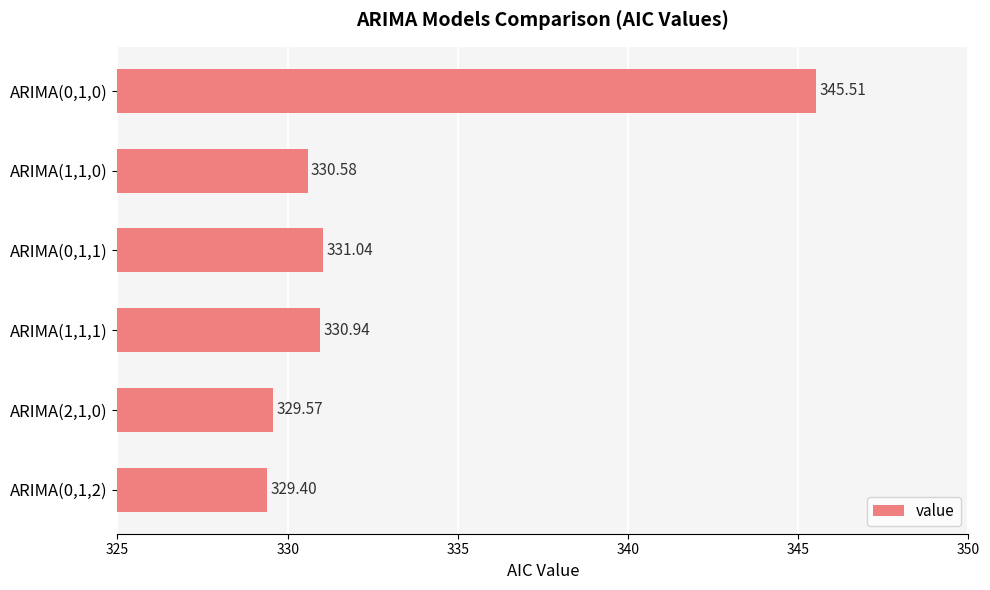

What is the difference between the values at ARIMA(1,1,0) and ARIMA(0,1,0)?

14.9